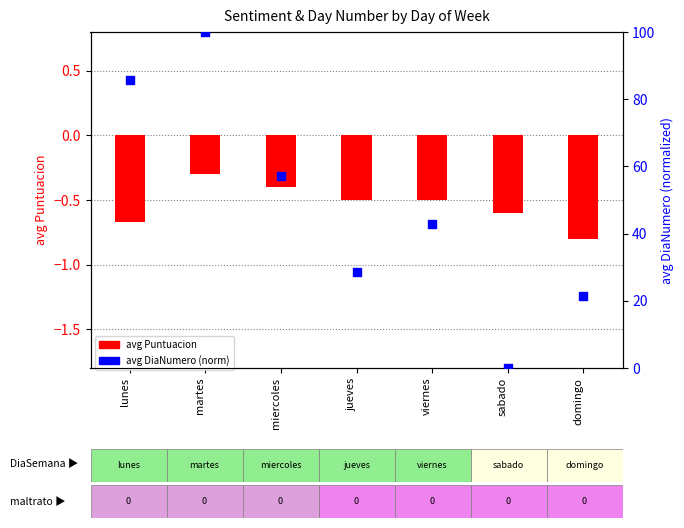

At how many categories does at least one series exceed 68?

2